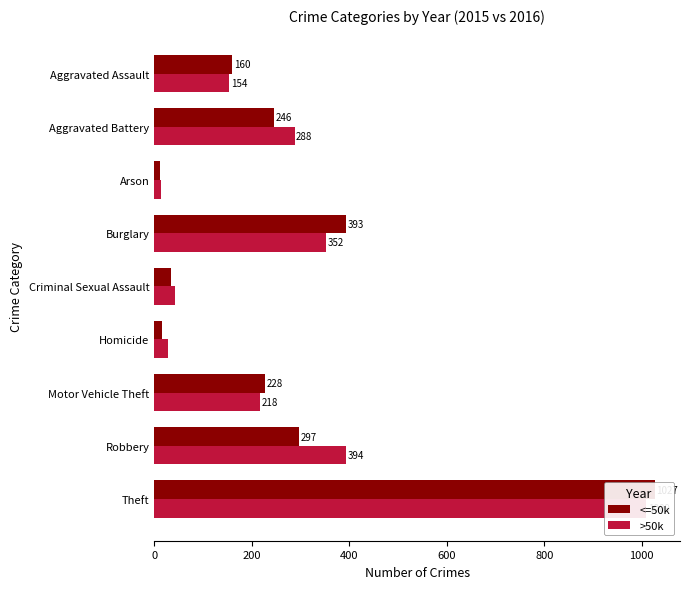

How many distinct data groups are displayed?

2